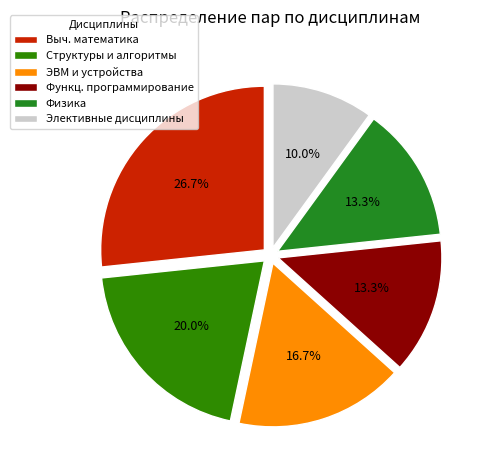

Count the number of slices in the pie.

6